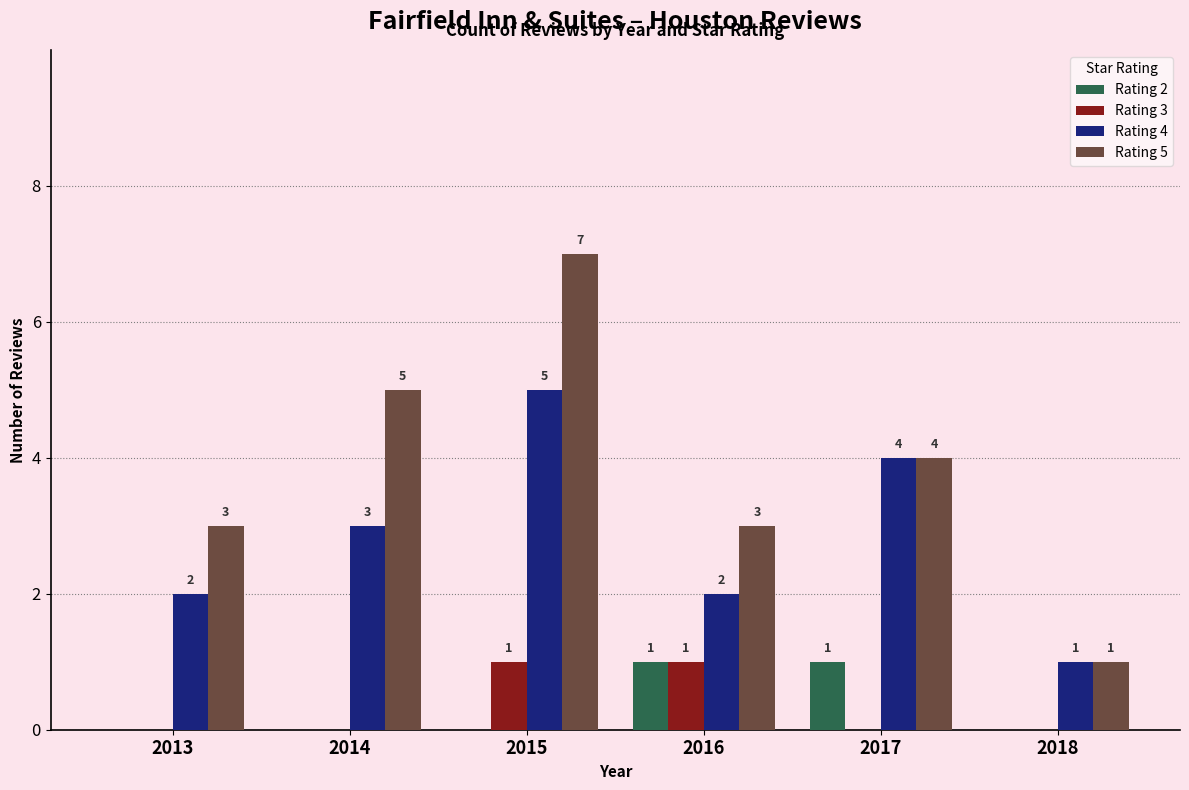

True or false: Rating 2 has a value of 0 at 2013.

True